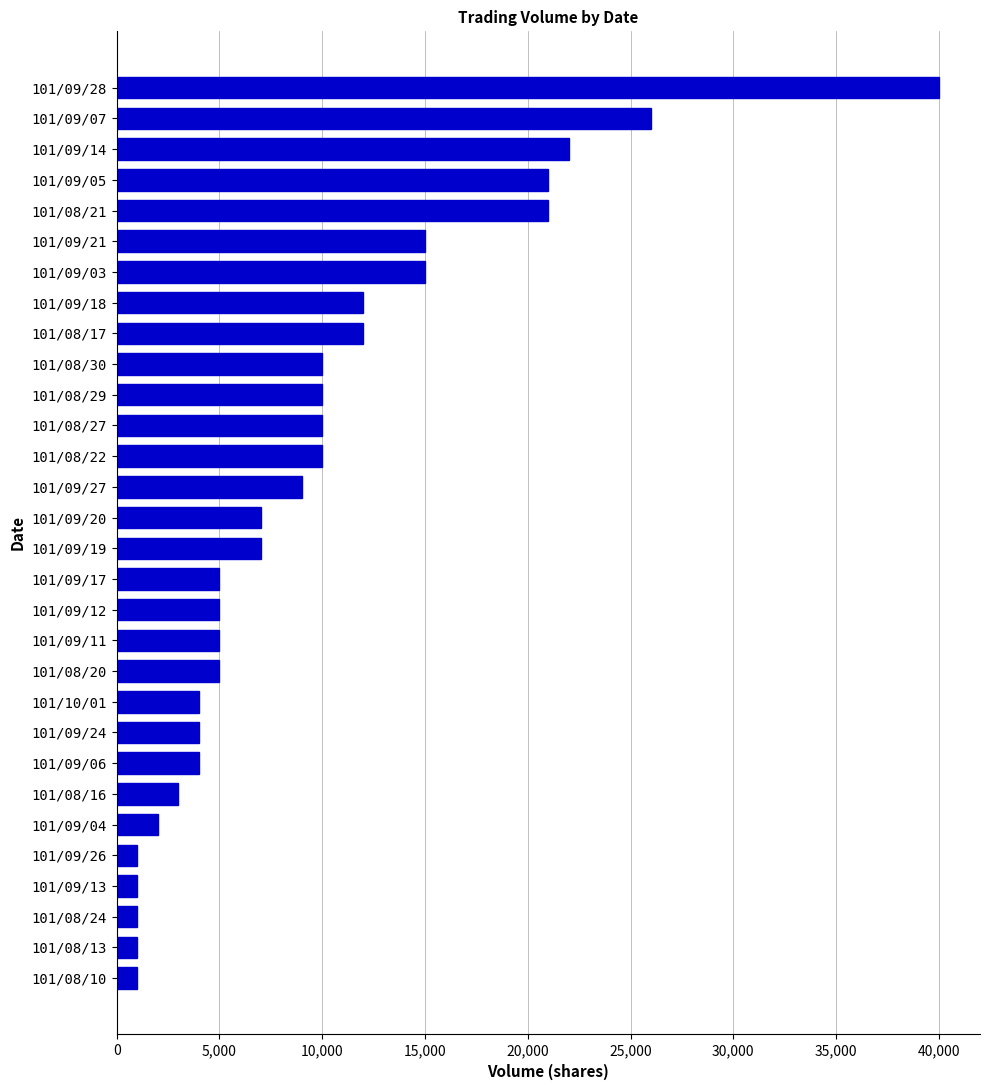

What is the sum of all values?

289000